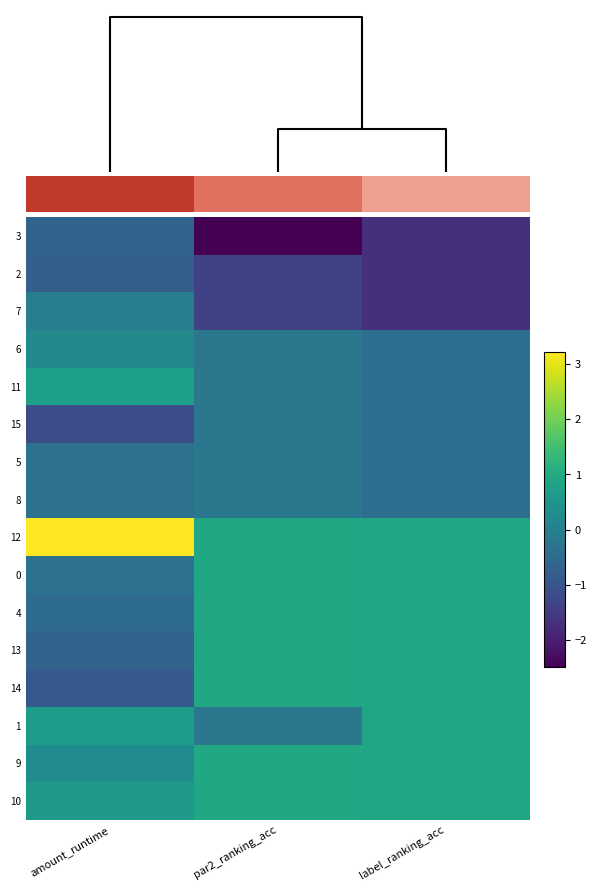

At how many categories does at least one series exceed 0?

3